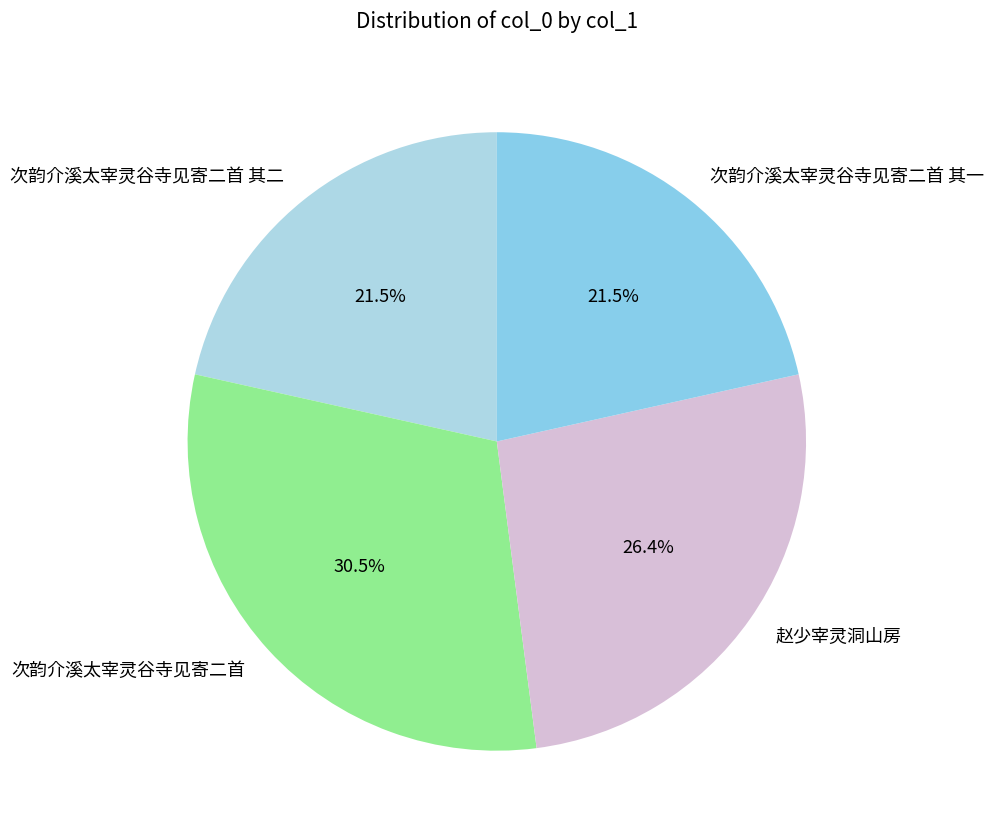

To the nearest percent, what is the difference between the 赵少宰灵洞山房 and 次韵介溪太宰灵谷寺见寄二首 其一 slice percentages?

5%